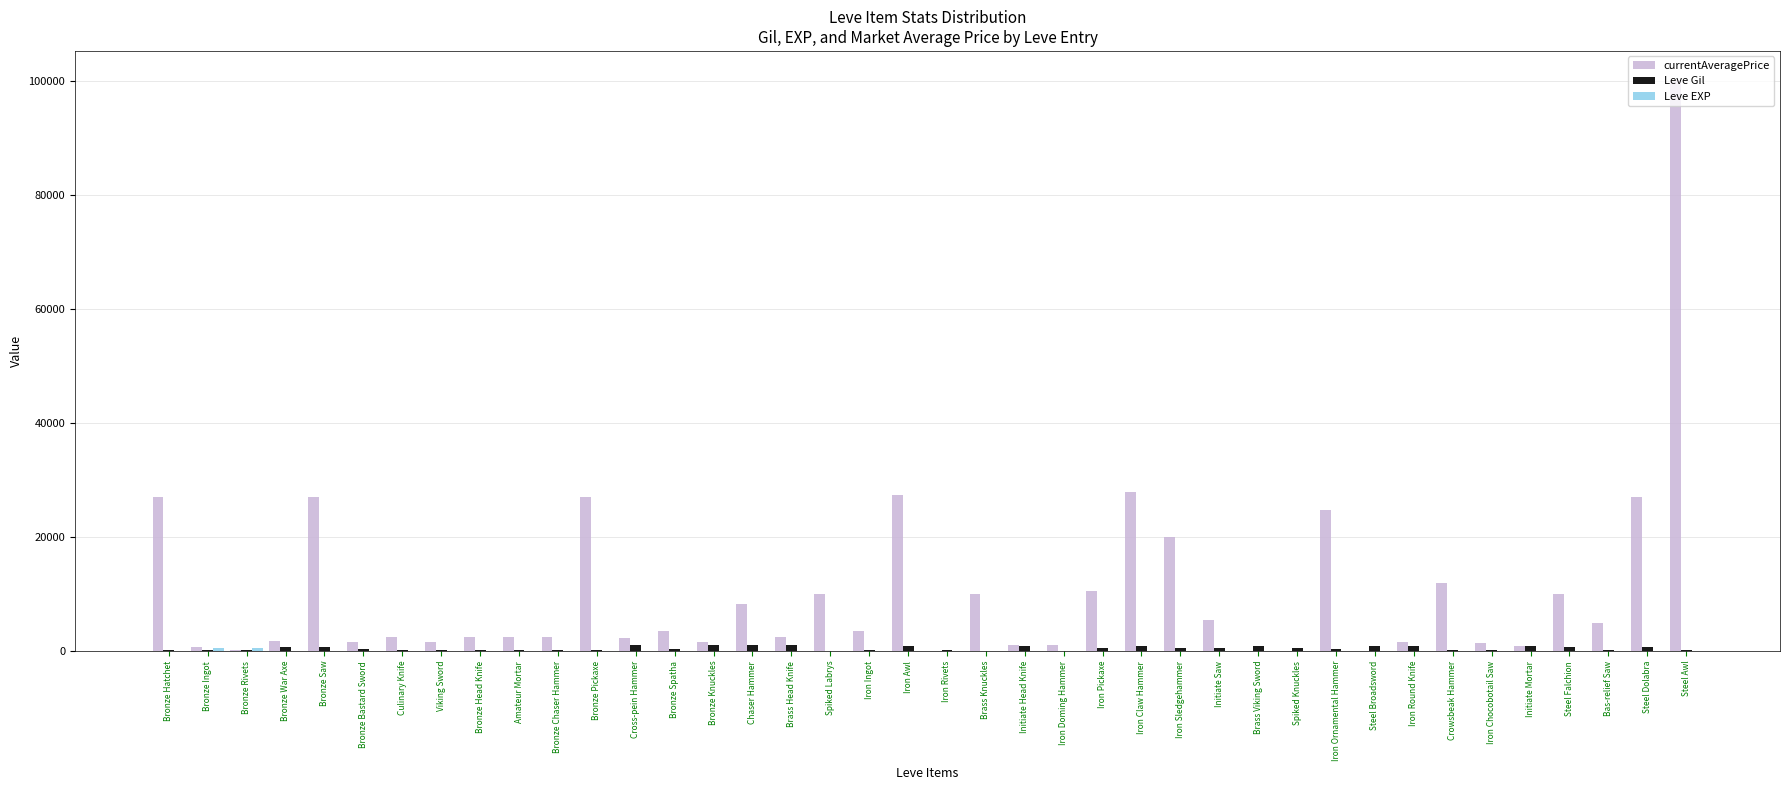

At which category does the chart reach its peak across all series?

Steel Awl